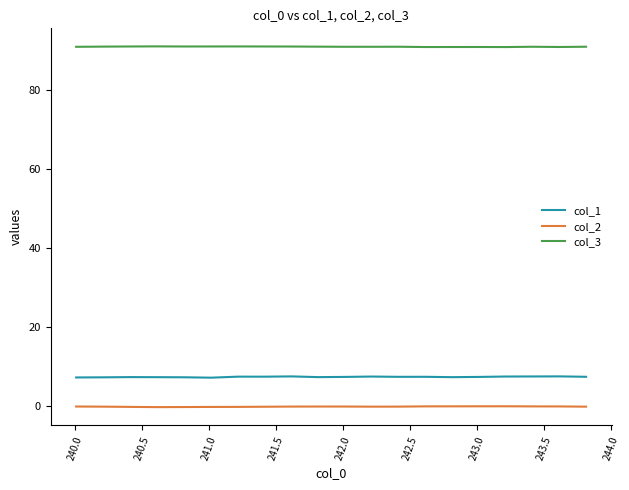

What is the greatest value displayed?

91.0